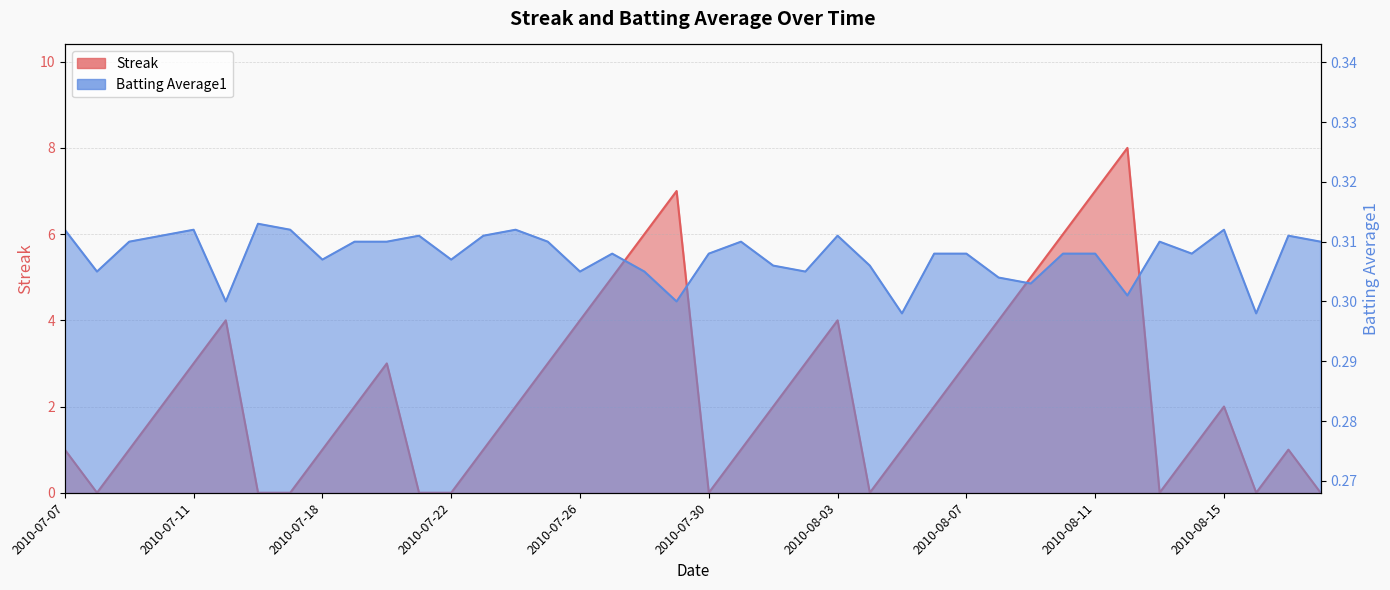

After their last crossing, which series has the higher values: Batting Average1 or Streak?

Batting Average1